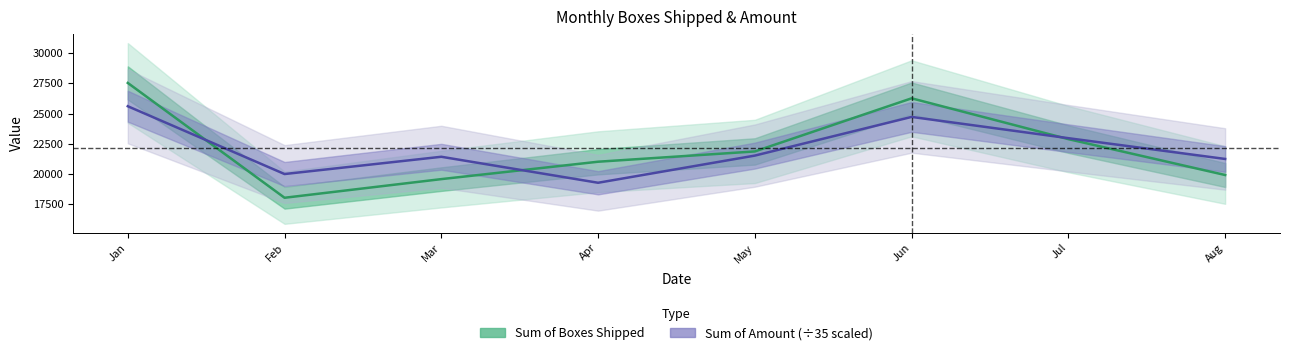

At which category does the chart reach its minimum across all series?

Feb